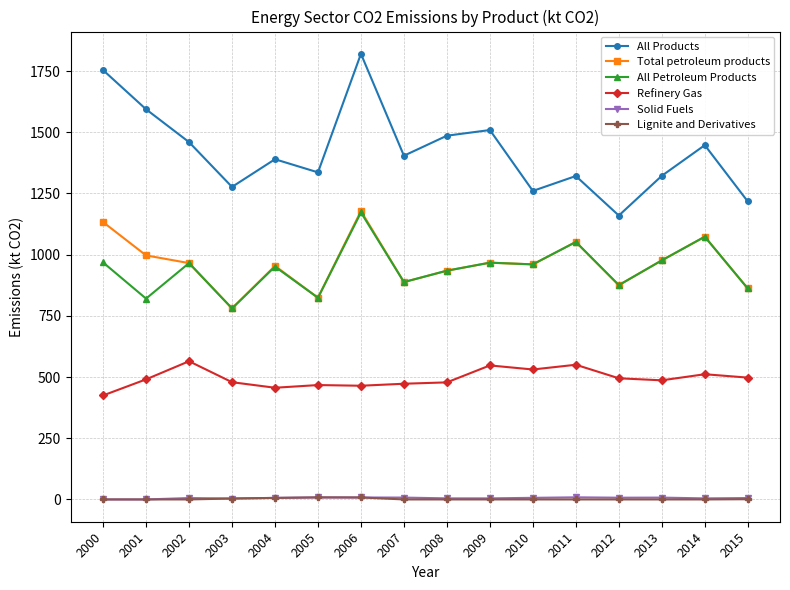

What is the spread (max minus min) of values at 2010?

1260.2